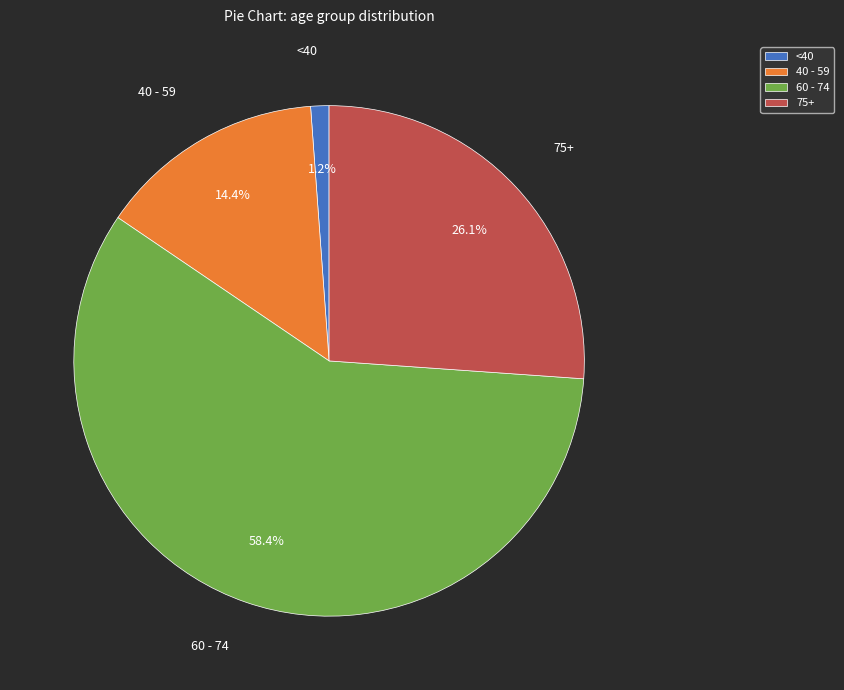

What is the smallest slice in the pie chart?

<40